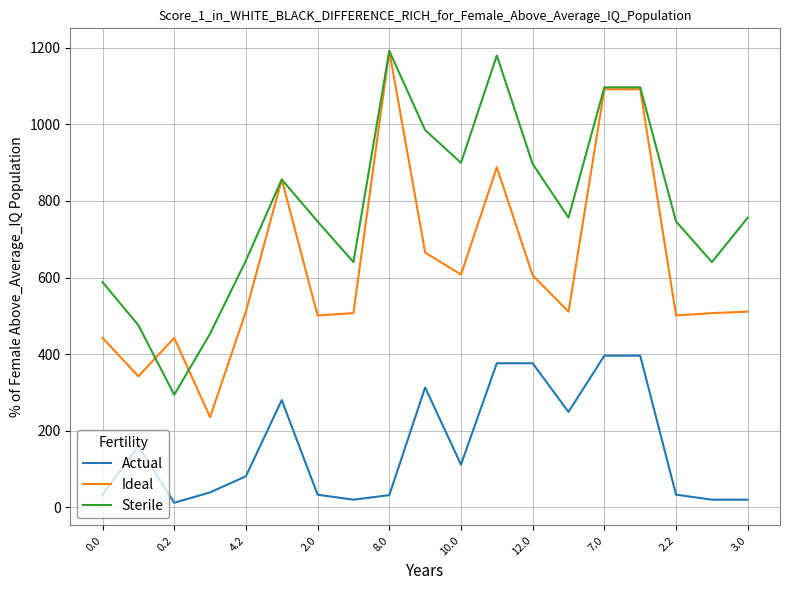

What is the highest value of the Ideal series?

1192.0